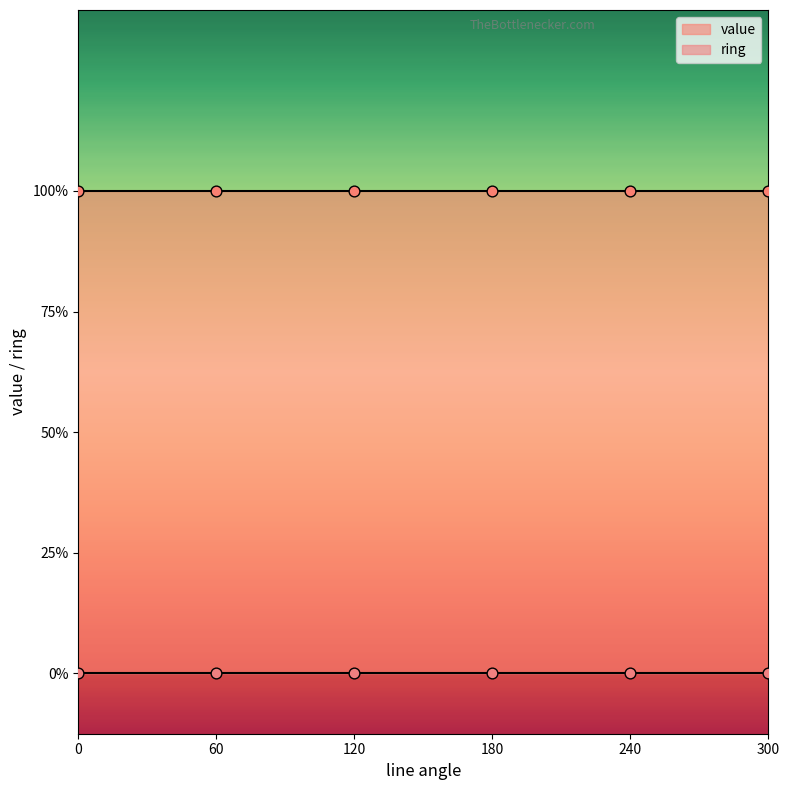

What are all the series names shown in the legend?

ring, value